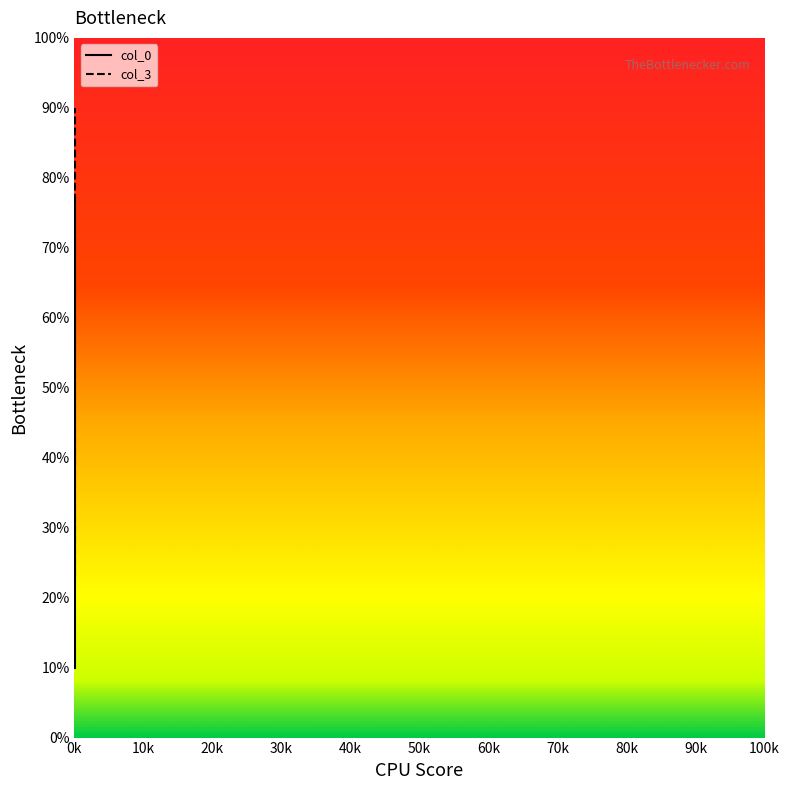

Is it true that col_0 equals 21.8 at 1?

False